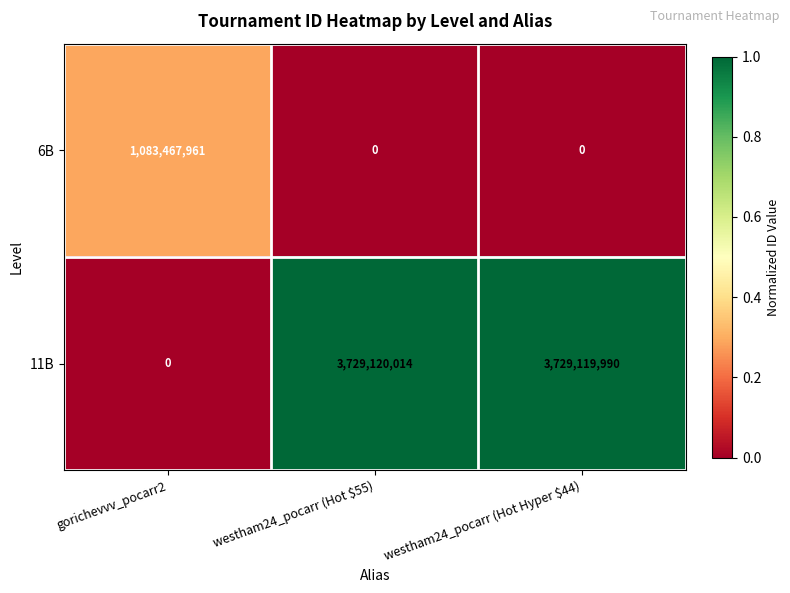

How many distinct data groups are displayed?

2